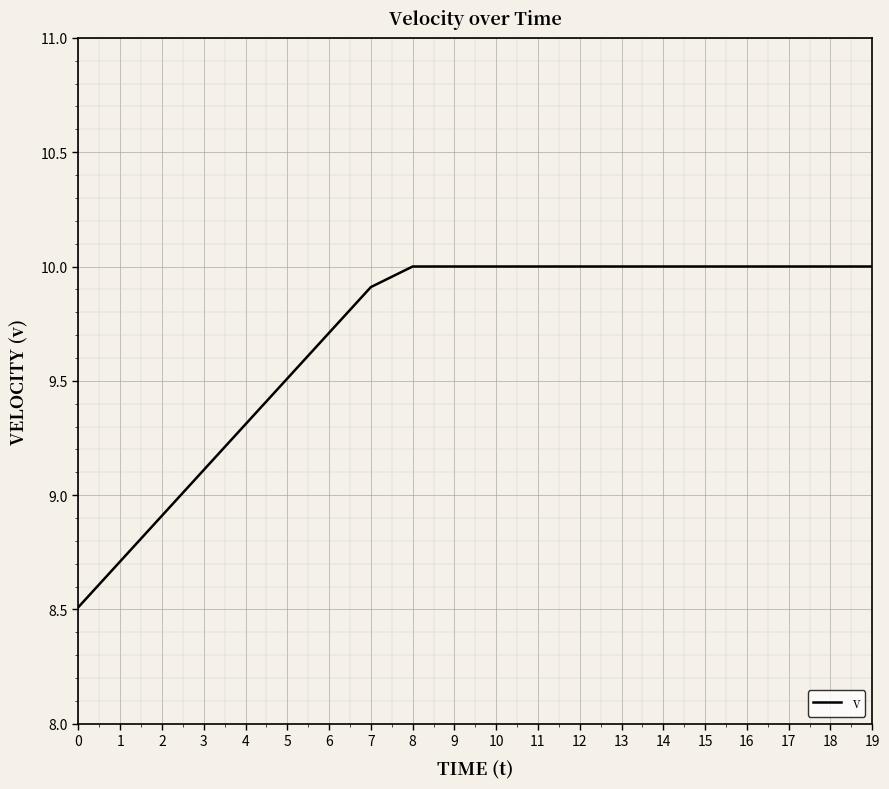

Approximately how many times larger is the value at 4 compared to 12?

0.9